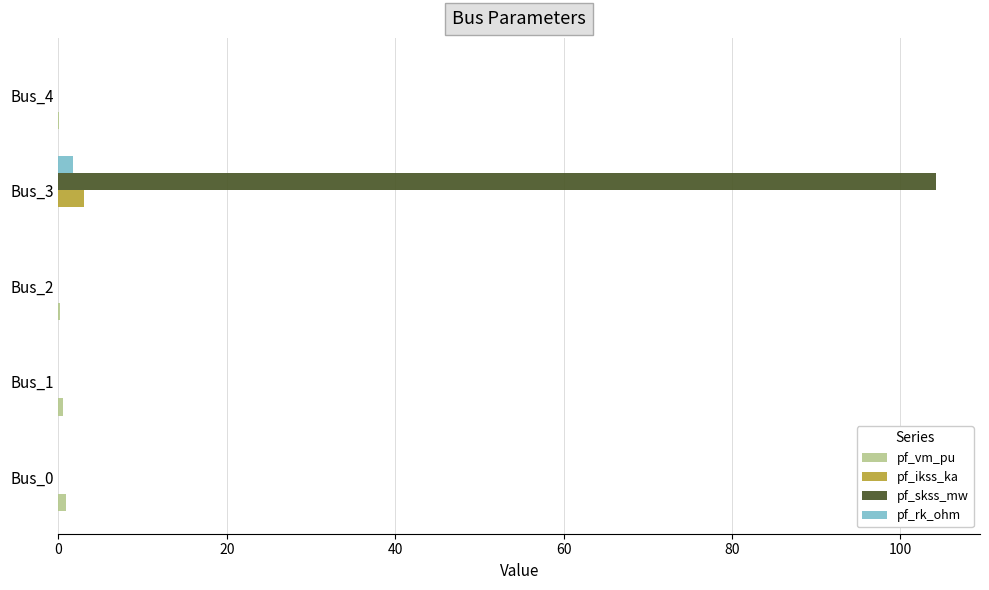

What is the average value of the pf_ikss_ka series?

0.6